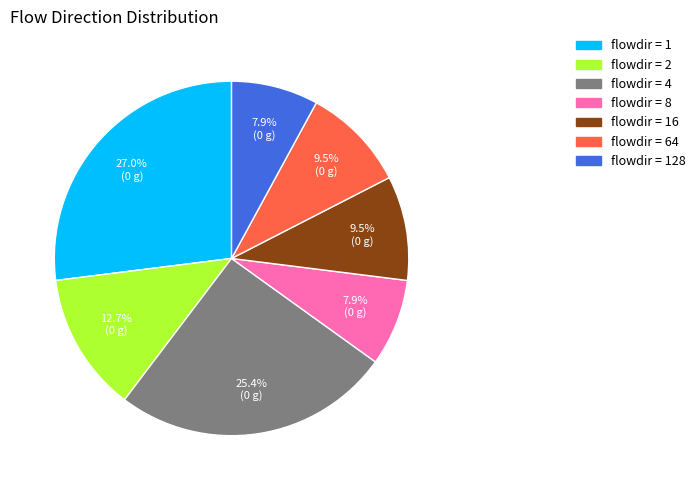

Does any single category account for the majority?

No